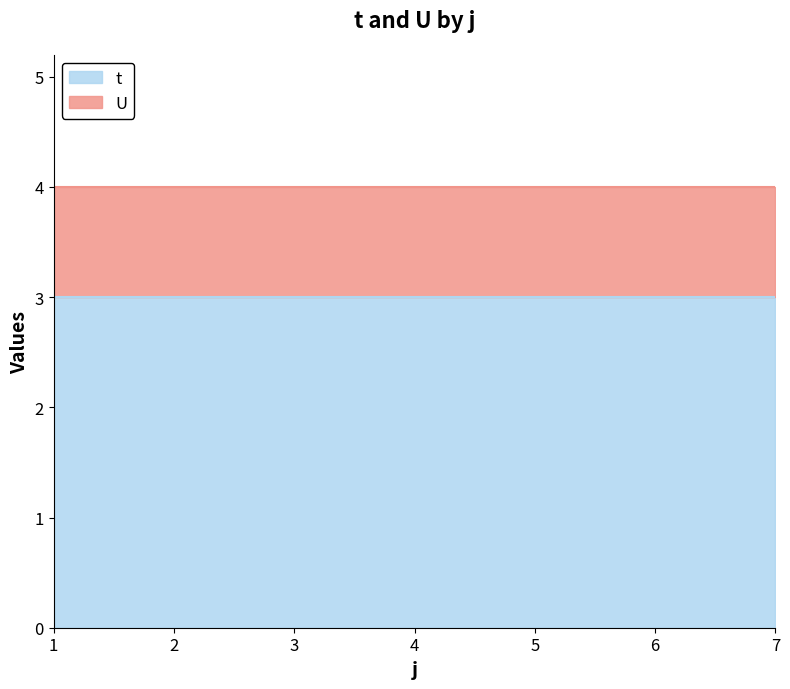

How many distinct data groups are displayed?

2